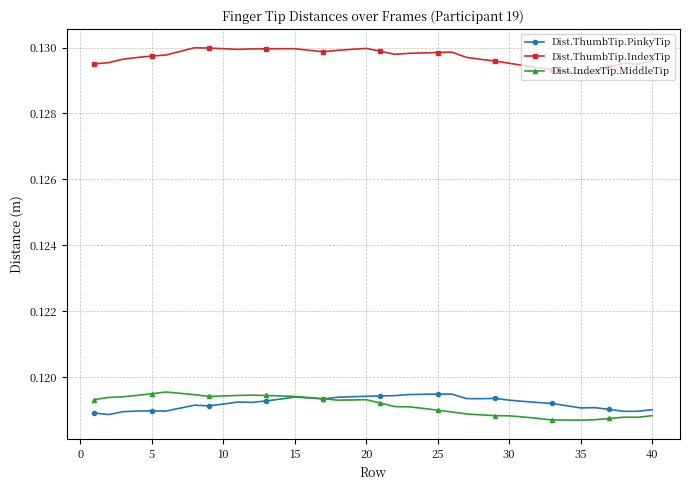

True or false: Dist.IndexTip.MiddleTip and Dist.ThumbTip.IndexTip intersect in this chart.

False